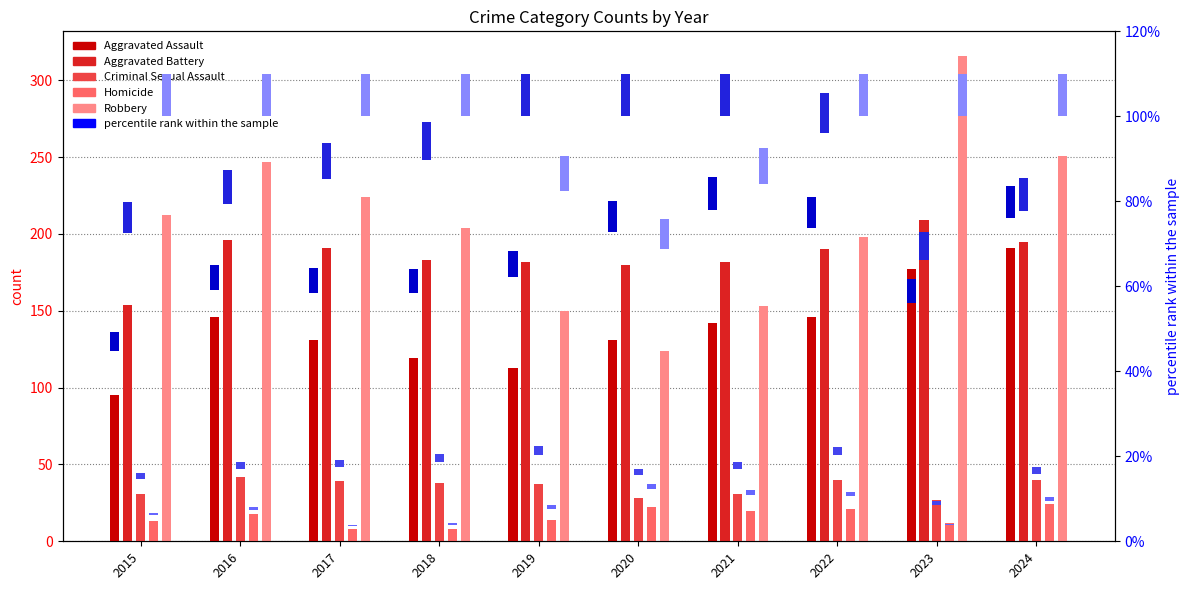

Rank the series at 2023 from highest to lowest value.

Robbery, Aggravated Battery, Aggravated Assault, Criminal Sexual Assault, Homicide